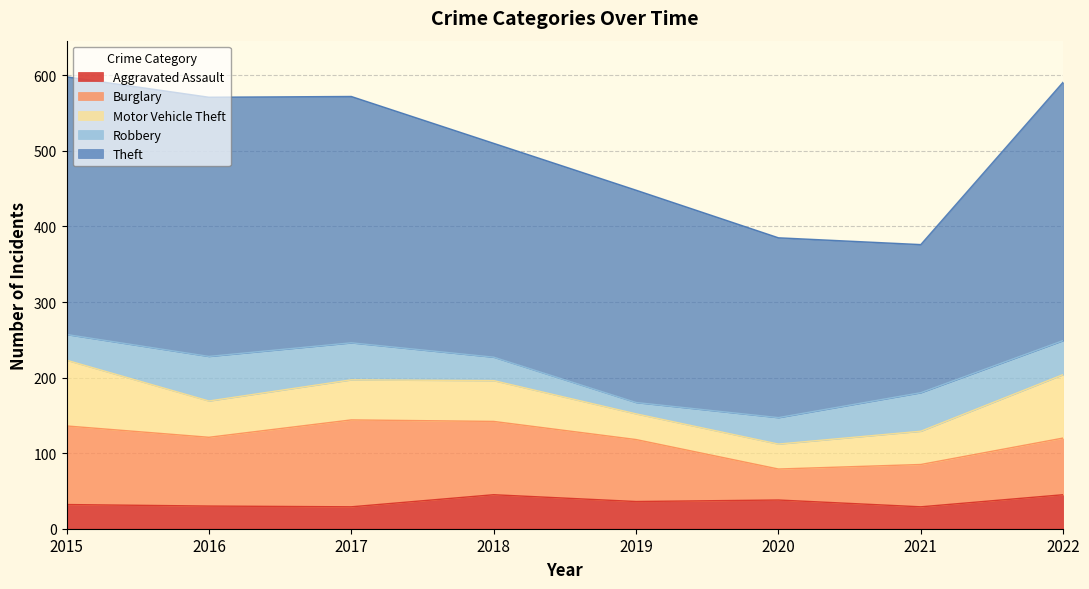

Reading left to right, extract all data points from this chart.

Aggravated Assault: 32	30	29	45	36	38	29	45
Burglary: 104	91	115	97	82	41	56	75
Motor Vehicle Theft: 87	48	53	54	34	33	44	84
Robbery: 34	59	49	31	15	35	51	45
Theft: 341	343	326	283	281	238	196	342